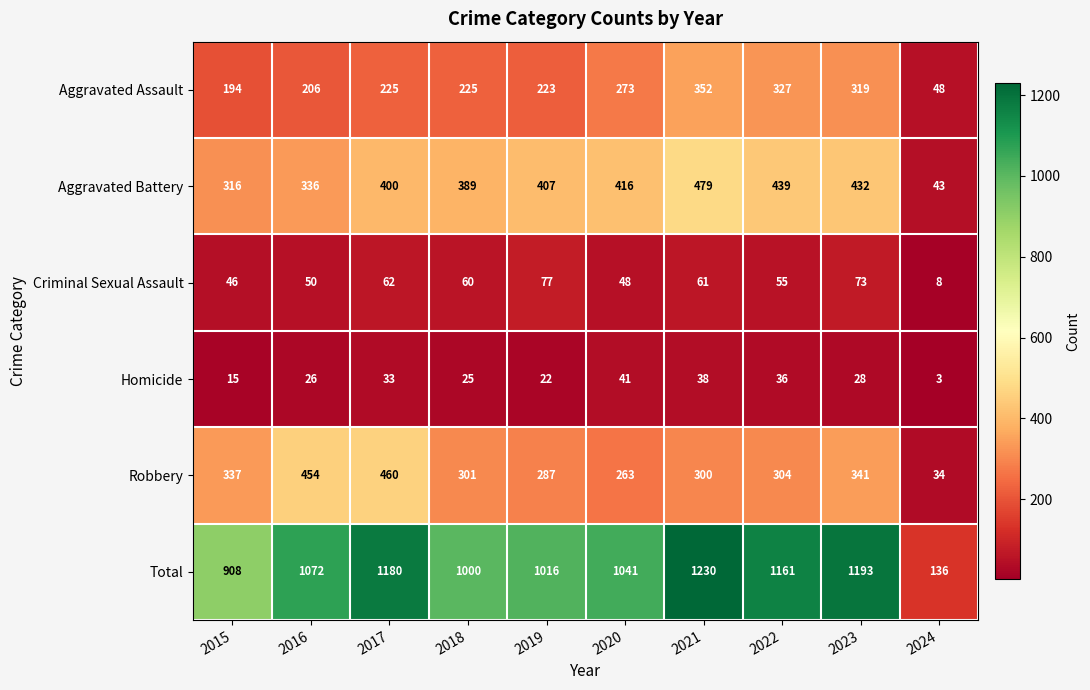

What is the total value across all series at 2016?

2144